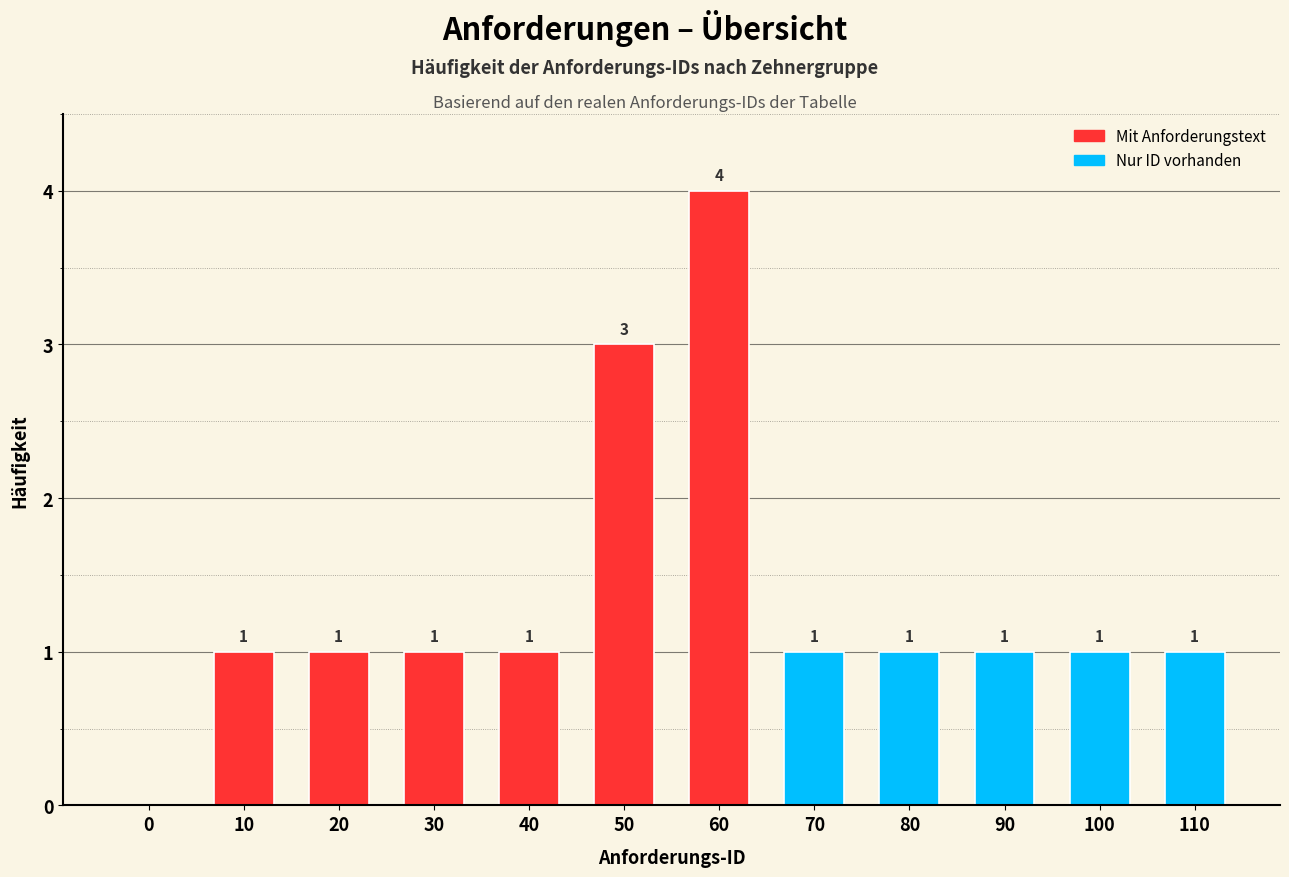

Reading left to right, list all the values displayed in this chart.

0=0	10=1	20=1	30=1	40=1	50=3	60=4	70=1	80=1	90=1	100=1	110=1